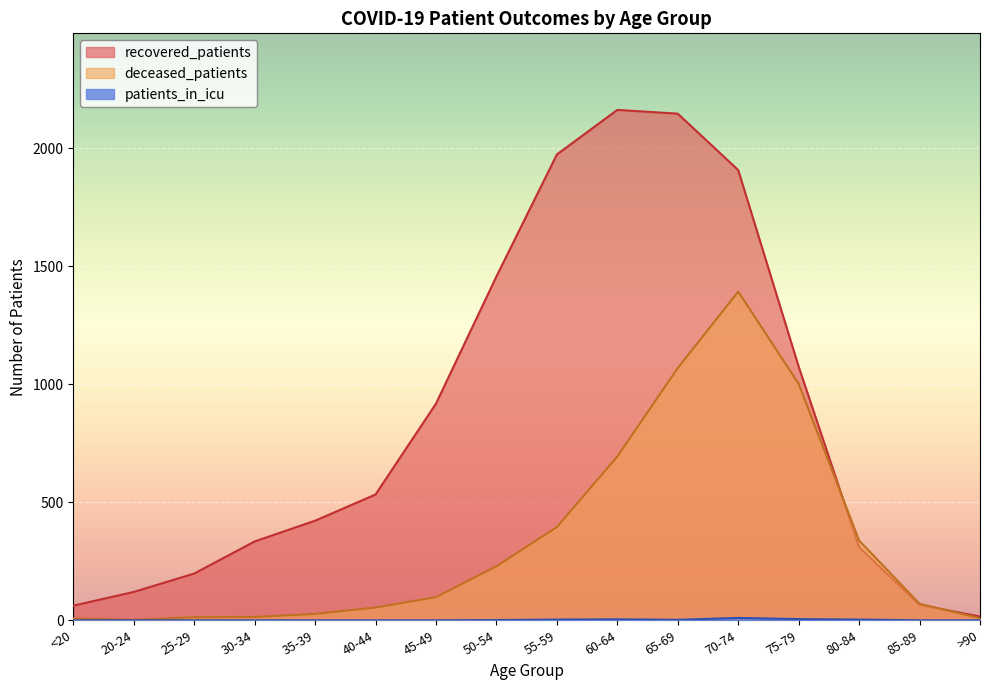

How many times do recovered_patients and deceased_patients cross each other?

2